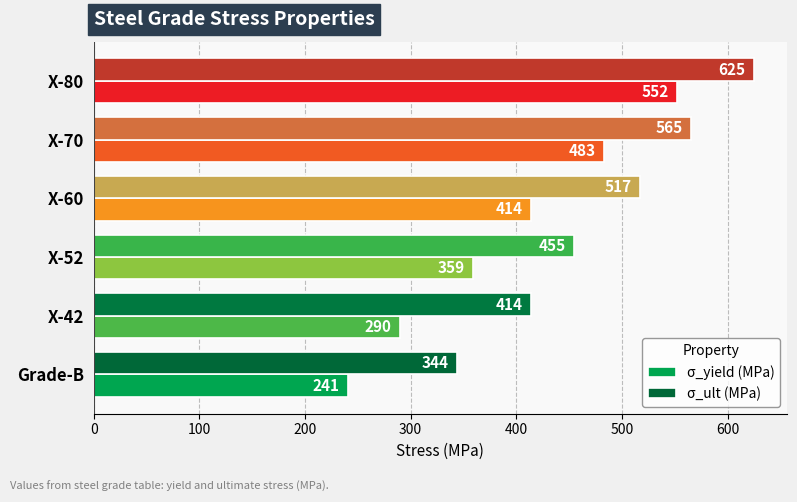

Which series has the largest total across all categories?

σ_ult (MPa)